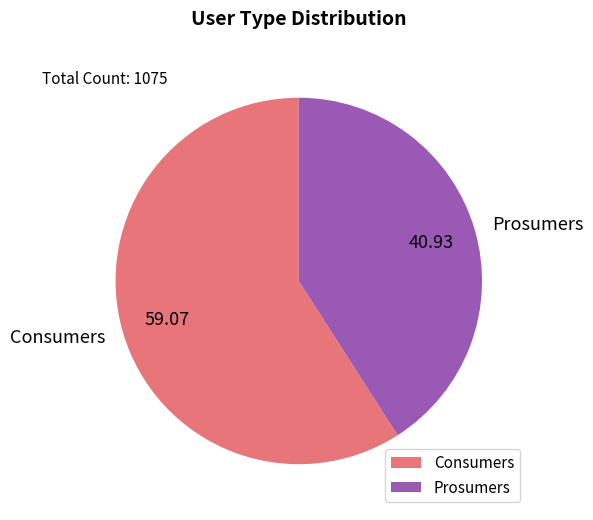

The Consumers slice represents 69% of the pie. True or false?

False